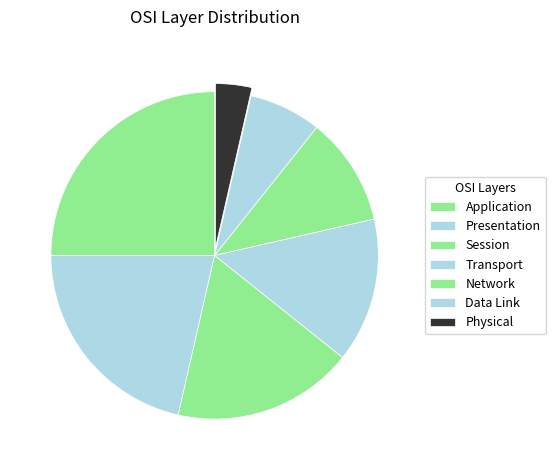

Is it true that Data Link is 13% of the pie?

False